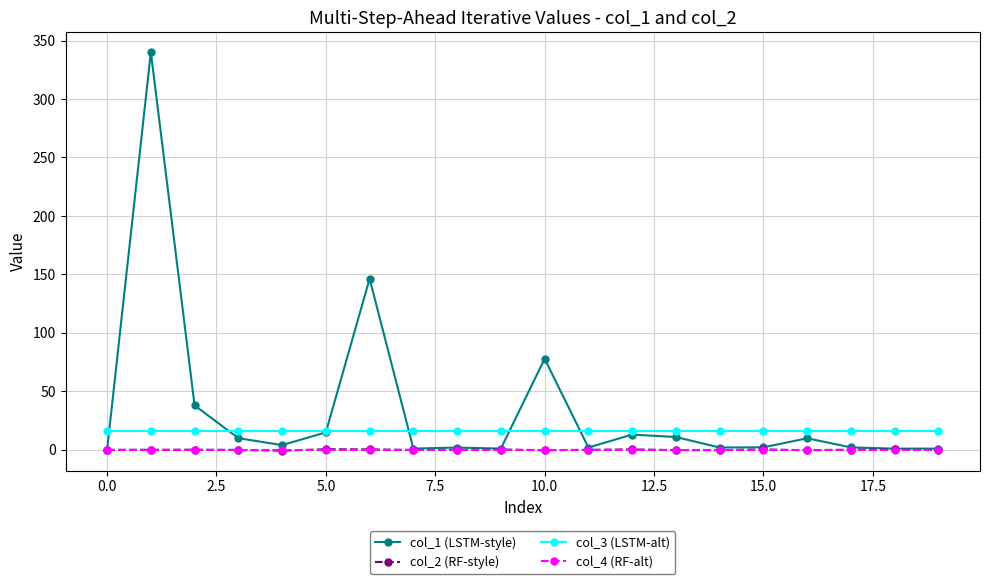

Which series has the largest total across all categories?

col_1 (LSTM-style)